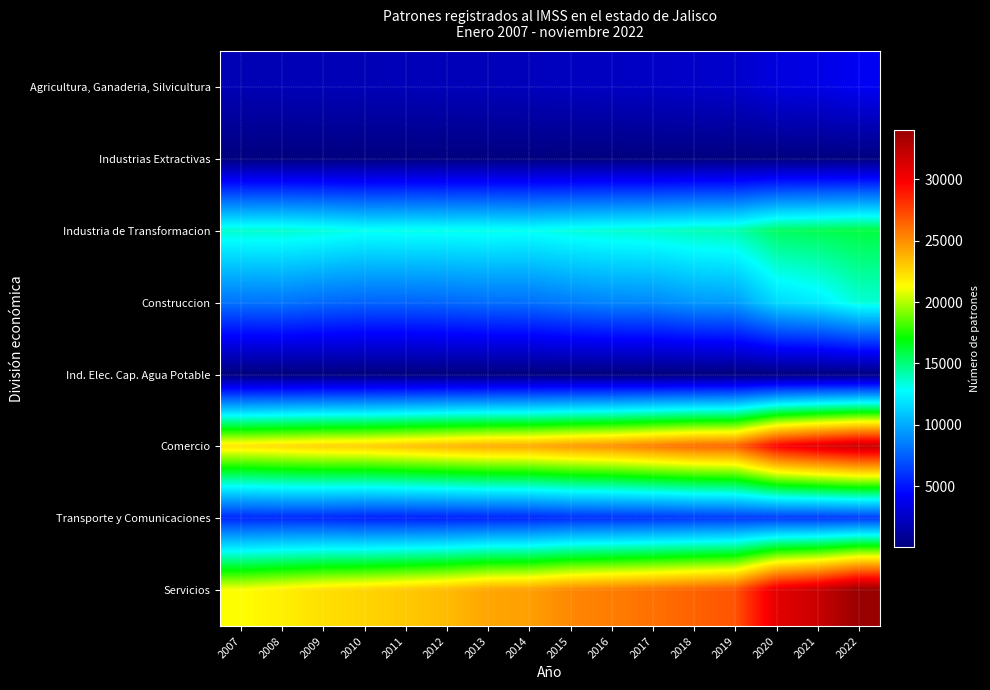

What is the minimum value shown in the chart?

56